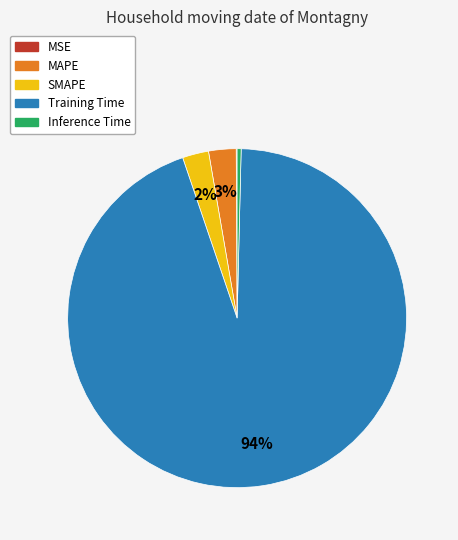

The Inference Time slice represents 0% of the pie. True or false?

True